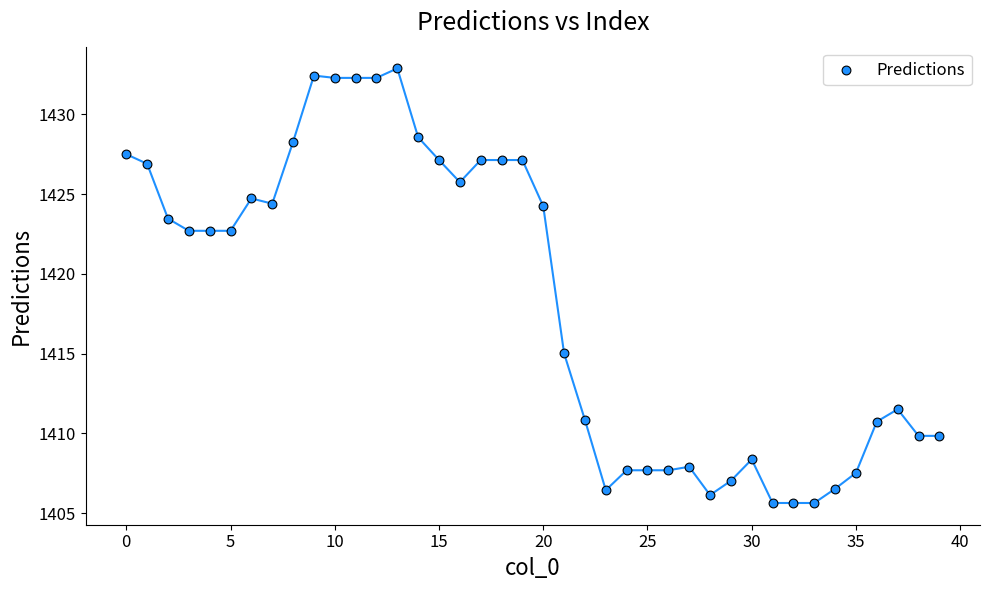

What is the range of Y values (max minus min)?

27.2